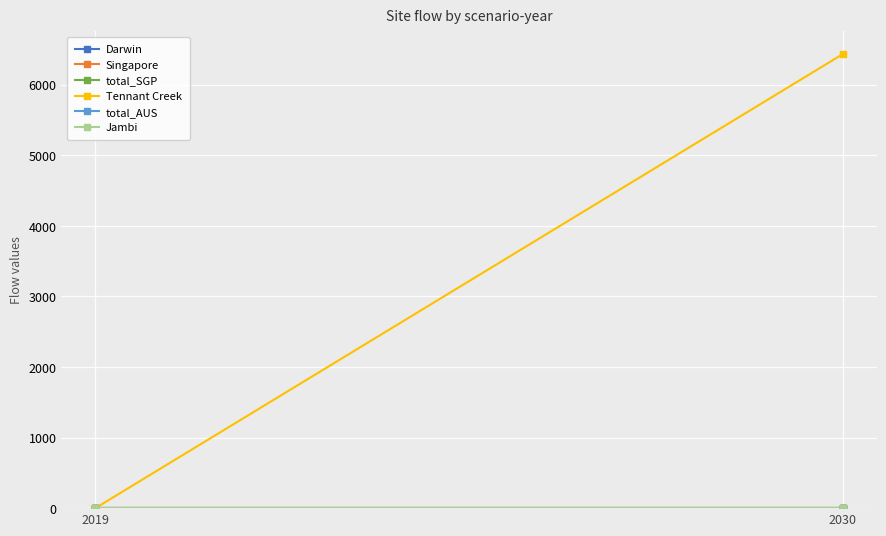

What are all the series names shown in the legend?

Darwin, Singapore, total_SGP, Tennant Creek, total_AUS, Jambi